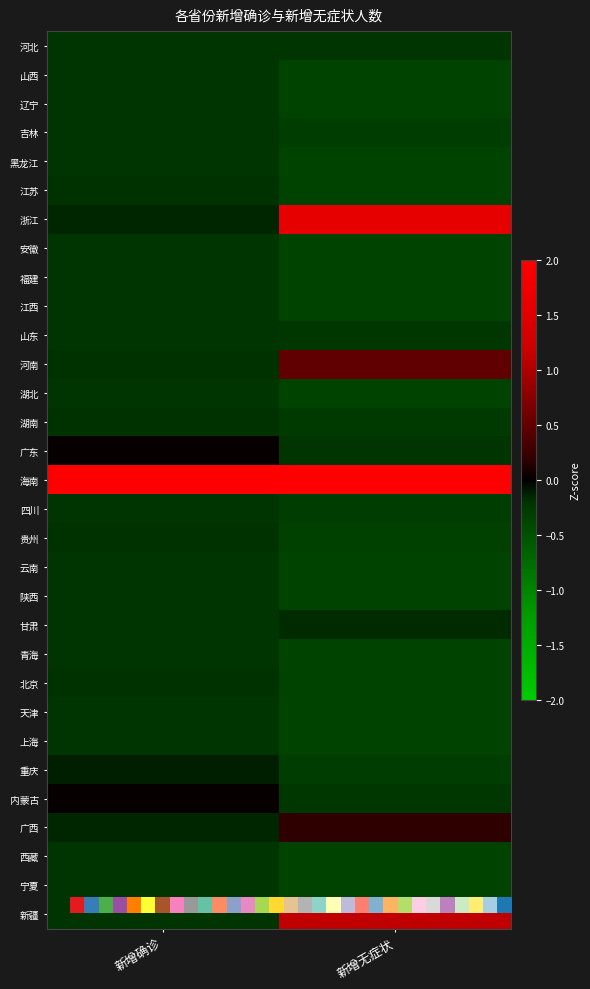

List the labels in order of 黑龙江 value, smallest first.

新增无症状, 新增确诊